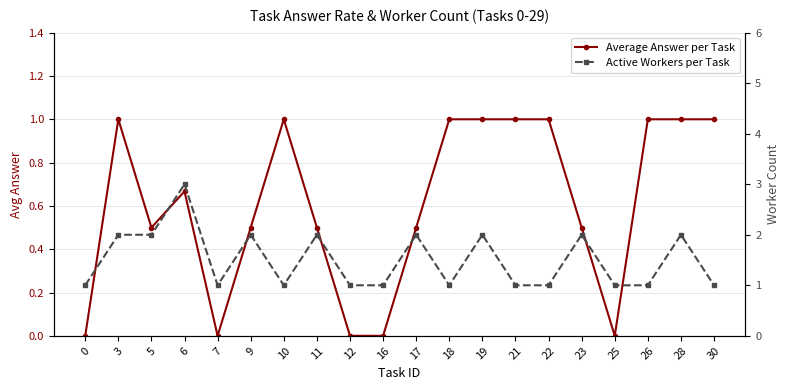

What is the value of the Average Answer per Task point at the 20th from the left?

1.0